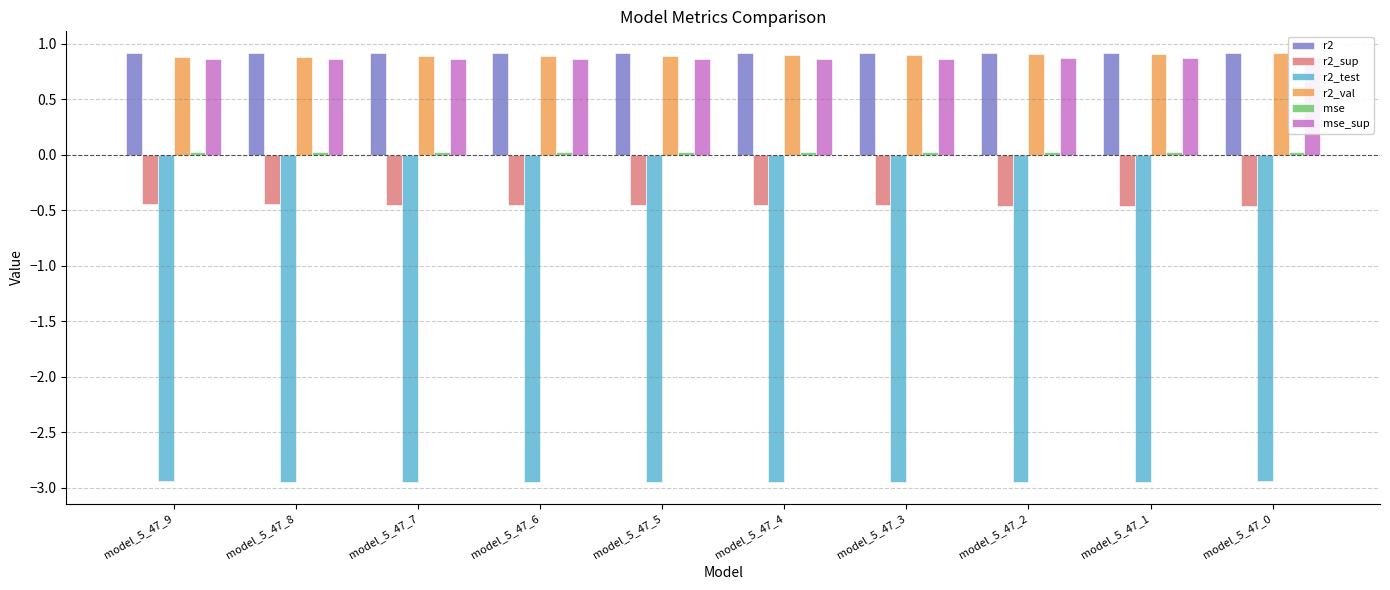

Reading left to right, list all the values displayed in this chart.

r2: model_5_47_9=0.9	model_5_47_8=0.9	model_5_47_7=0.9	model_5_47_6=0.9	model_5_47_5=0.9	model_5_47_4=0.9	model_5_47_3=0.9	model_5_47_2=0.9	model_5_47_1=0.9	model_5_47_0=0.9
r2_sup: model_5_47_9=-0.4	model_5_47_8=-0.4	model_5_47_7=-0.4	model_5_47_6=-0.5	model_5_47_5=-0.5	model_5_47_4=-0.5	model_5_47_3=-0.5	model_5_47_2=-0.5	model_5_47_1=-0.5	model_5_47_0=-0.5
r2_test: model_5_47_9=-2.9	model_5_47_8=-2.9	model_5_47_7=-2.9	model_5_47_6=-3.0	model_5_47_5=-3.0	model_5_47_4=-3.0	model_5_47_3=-3.0	model_5_47_2=-2.9	model_5_47_1=-2.9	model_5_47_0=-2.9
r2_val: model_5_47_9=0.9	model_5_47_8=0.9	model_5_47_7=0.9	model_5_47_6=0.9	model_5_47_5=0.9	model_5_47_4=0.9	model_5_47_3=0.9	model_5_47_2=0.9	model_5_47_1=0.9	model_5_47_0=0.9
mse: model_5_47_9=0.0	model_5_47_8=0.0	model_5_47_7=0.0	model_5_47_6=0.0	model_5_47_5=0.0	model_5_47_4=0.0	model_5_47_3=0.0	model_5_47_2=0.0	model_5_47_1=0.0	model_5_47_0=0.0
mse_sup: model_5_47_9=0.9	model_5_47_8=0.9	model_5_47_7=0.9	model_5_47_6=0.9	model_5_47_5=0.9	model_5_47_4=0.9	model_5_47_3=0.9	model_5_47_2=0.9	model_5_47_1=0.9	model_5_47_0=0.9